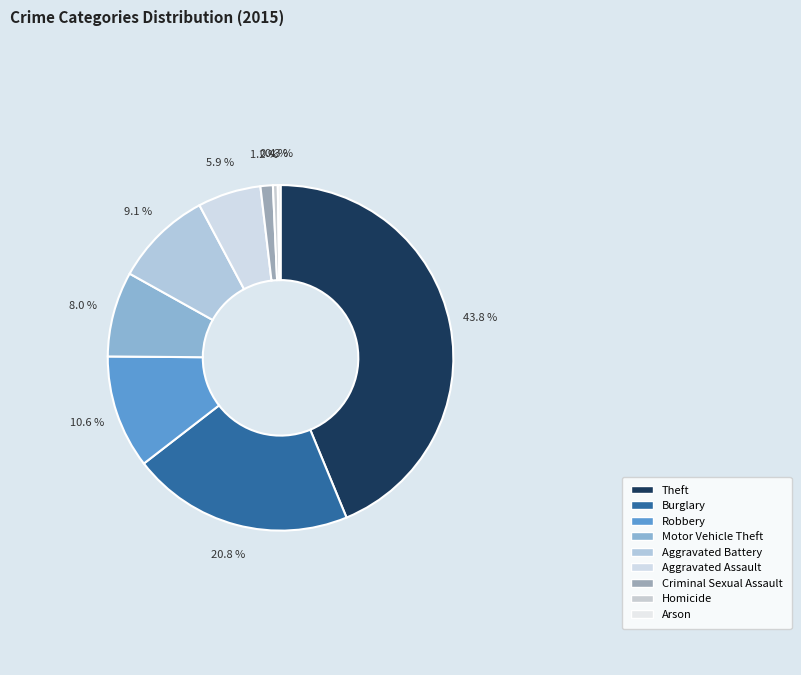

Is Burglary the majority of the pie?

No